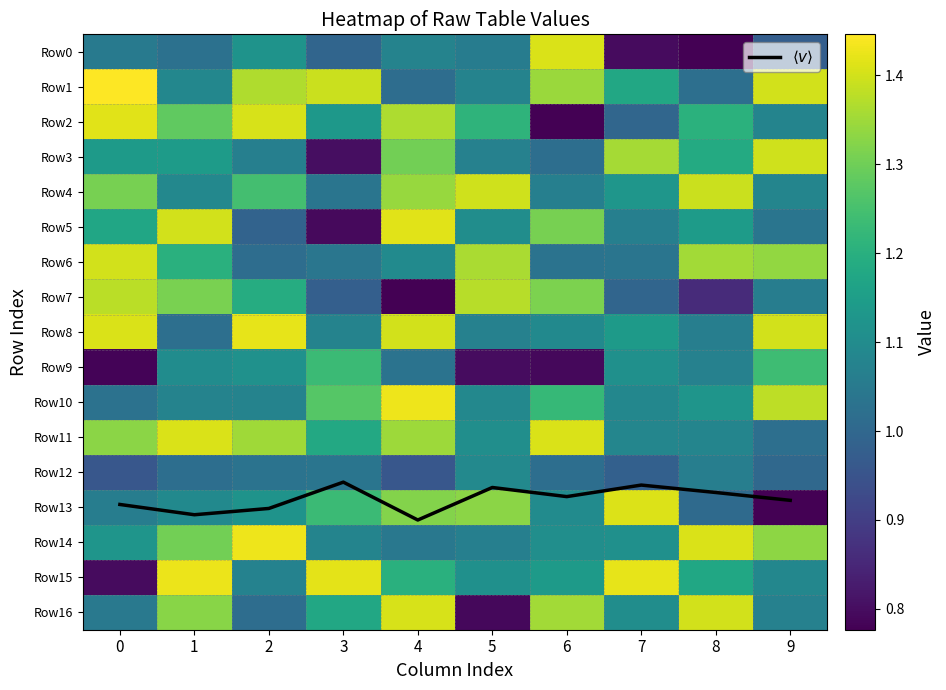

At 8, list the series in order from largest to smallest.

$\langle v \rangle$, Row14, Row16, Row4, Row6, Row2, Row3, Row15, Row5, Row10, Row11, Row9, Row12, Row8, Row1, Row13, Row7, Row0